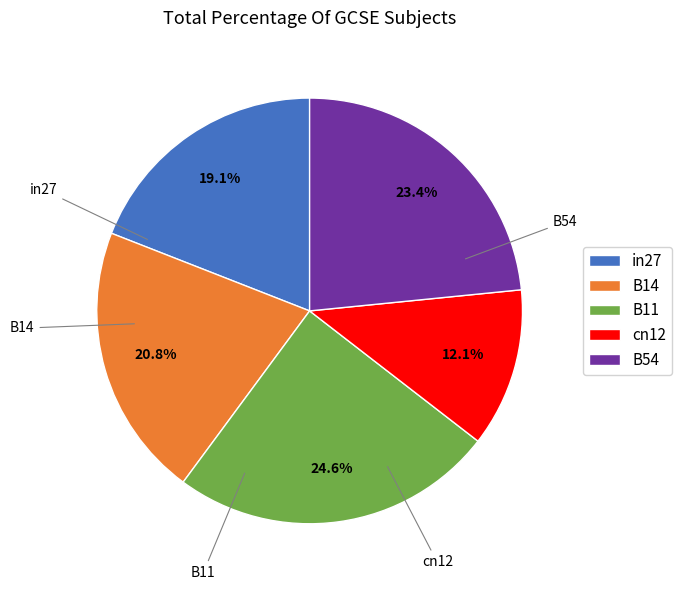

Which has a higher value, cn12 or B11?

B11